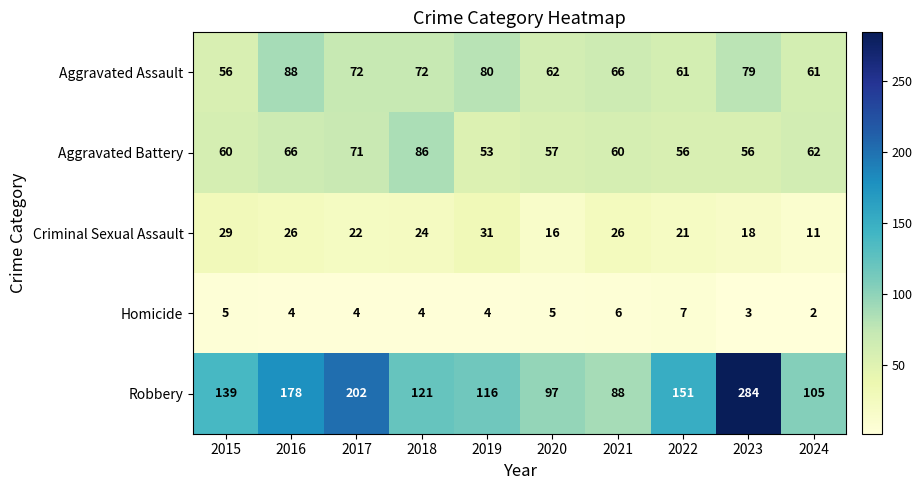

At which category is the sum across all series the highest?

2023